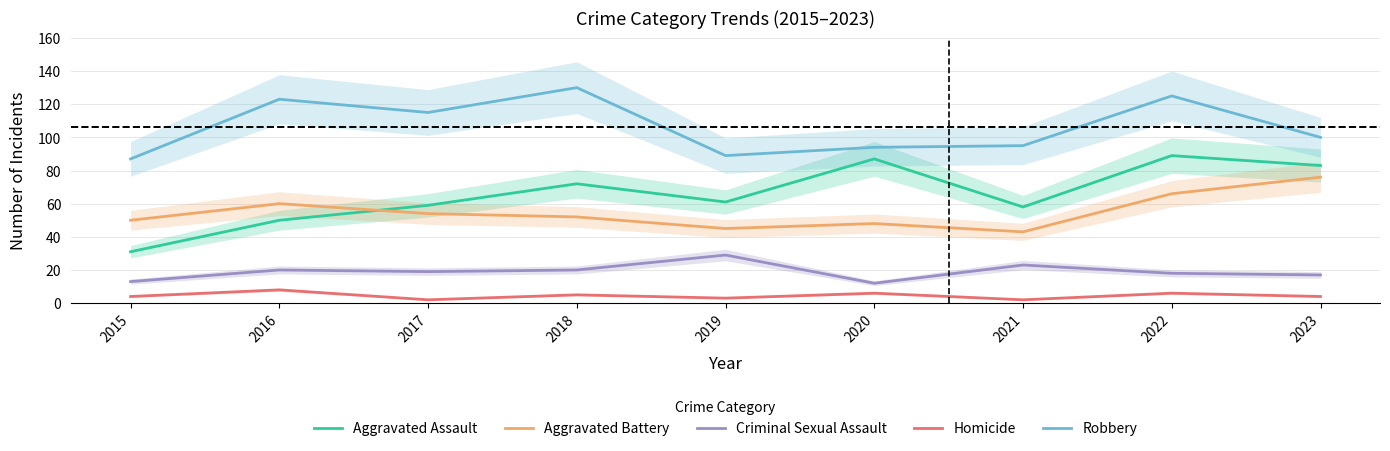

Which category has the highest value across all series?

2018